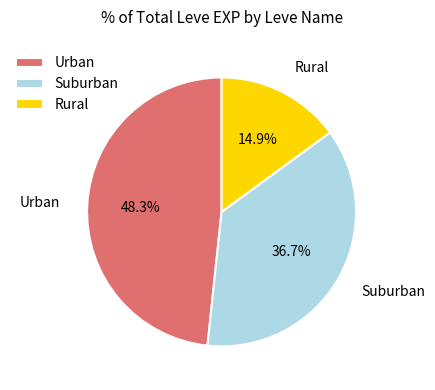

Is there a majority slice in this chart?

No